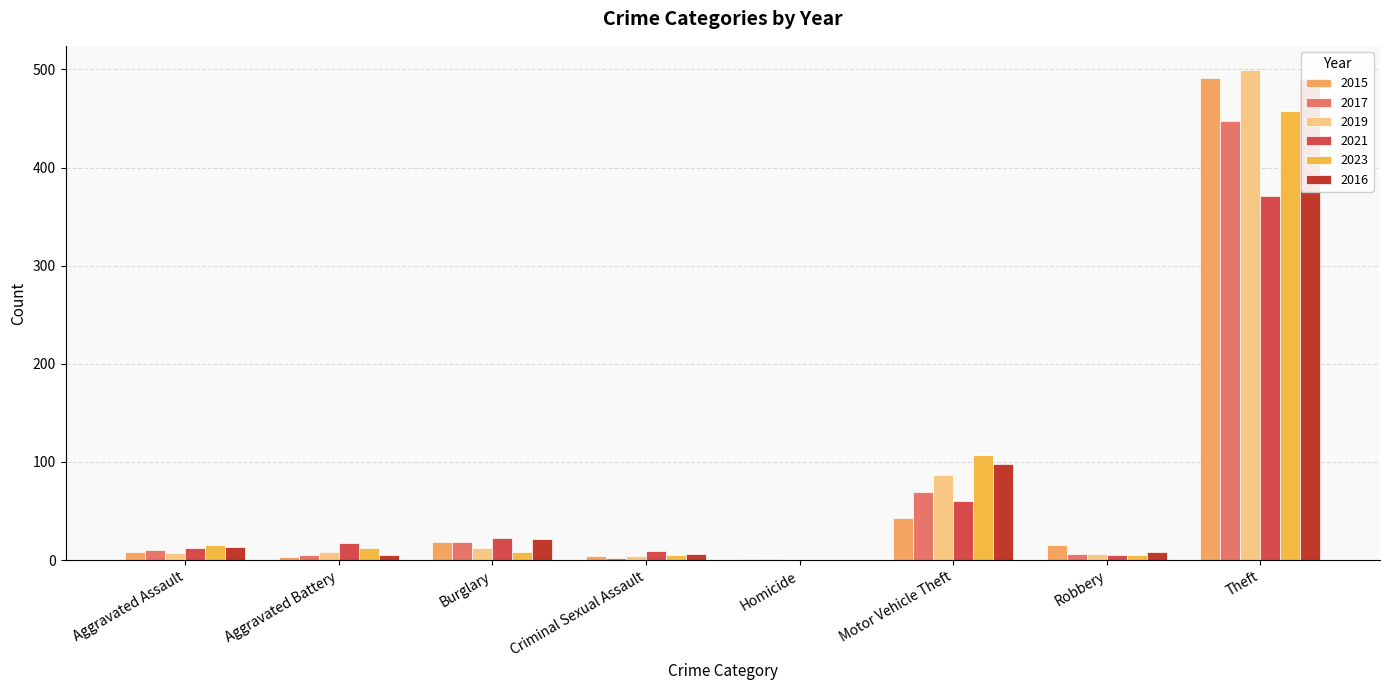

What is the label of the 4th bar from the right?

Homicide